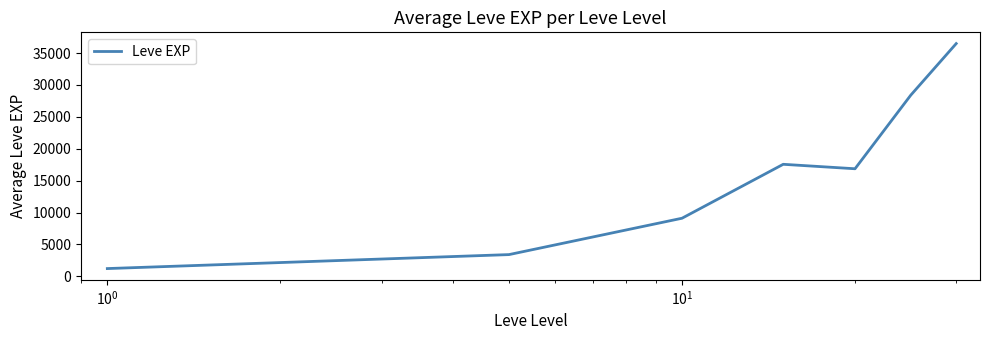

What is the maximum value shown in the chart?

36492.5